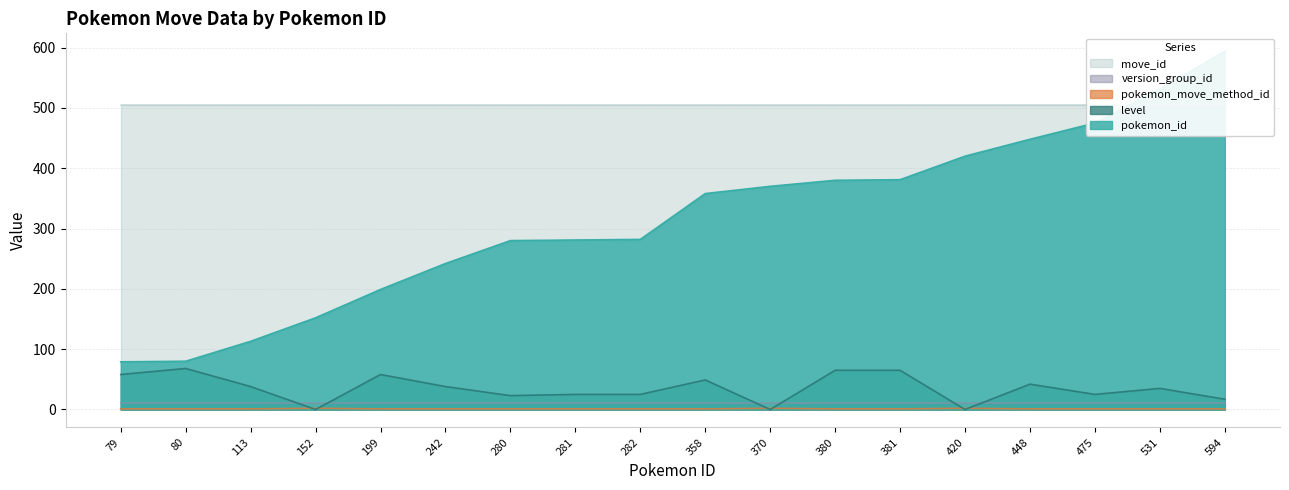

True or false: level and pokemon_id intersect in this chart.

False